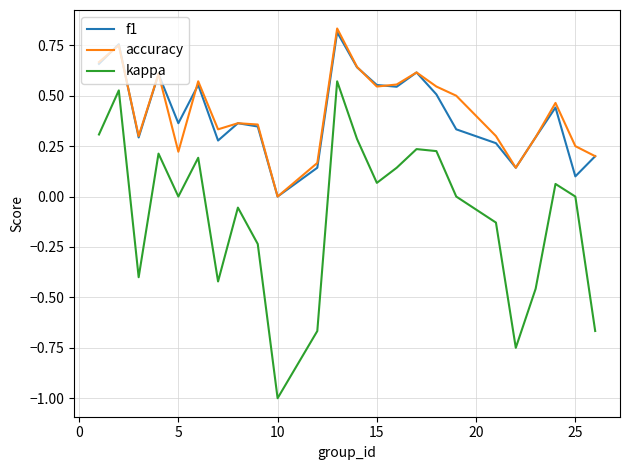

How many interior local valleys does the accuracy series have?

6